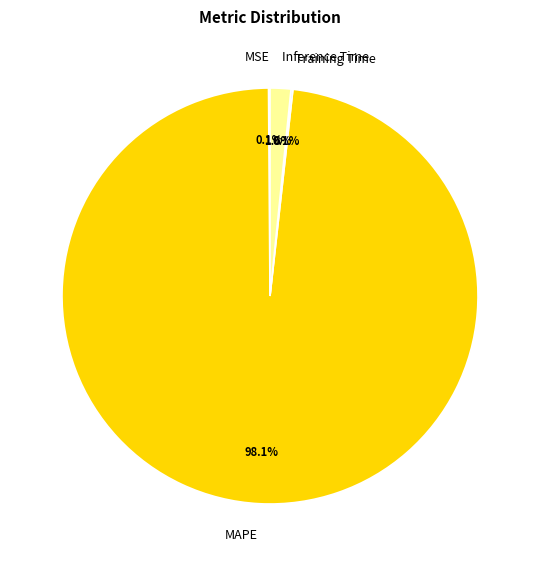

Which category has the biggest portion of the pie?

MAPE